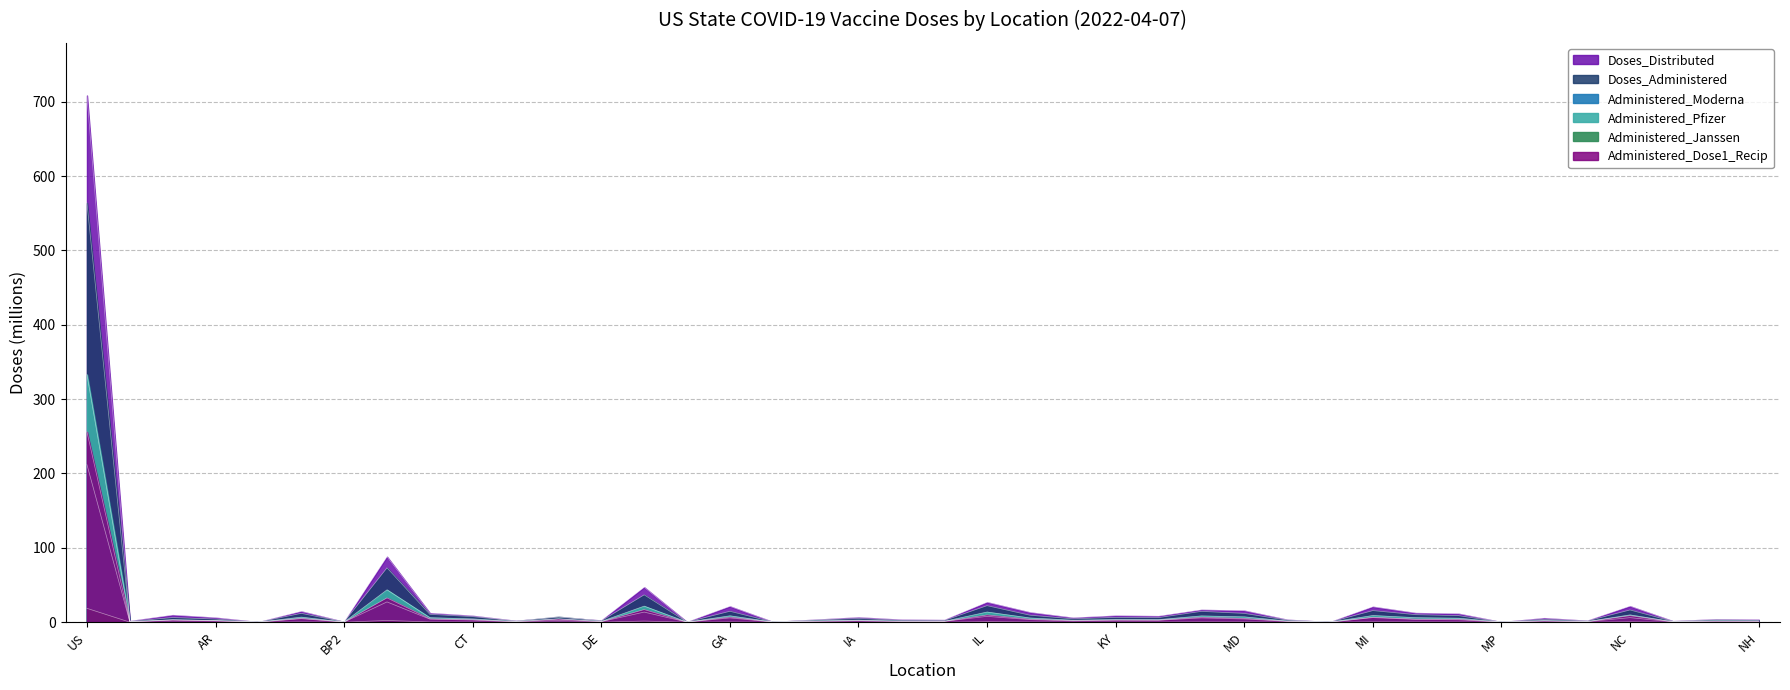

Is it true that Doses_Administered equals 4.4 at NE?

False